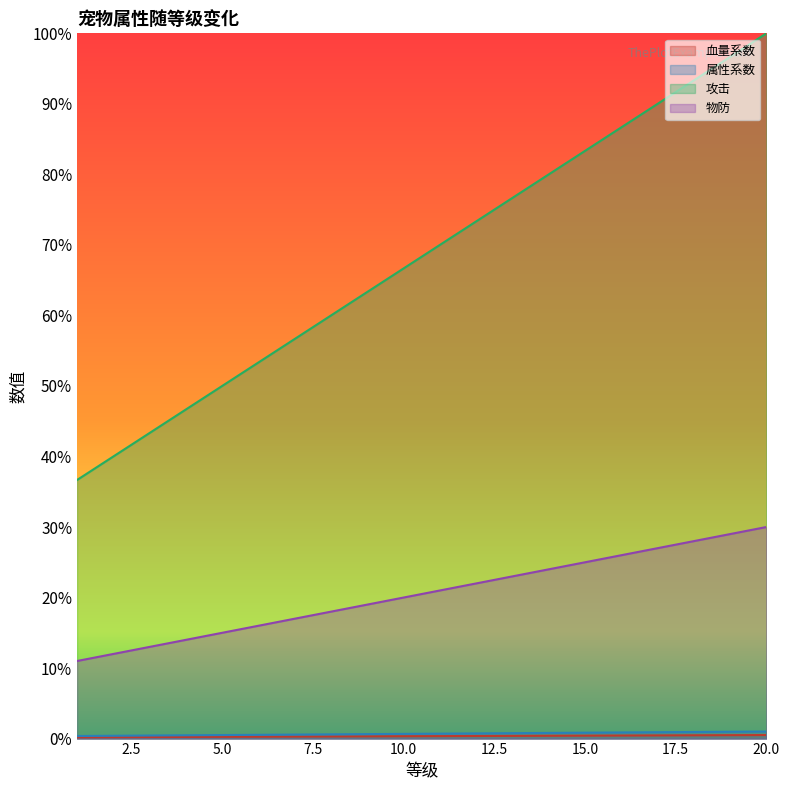

What is the sum of all 物防 values?

3075.0